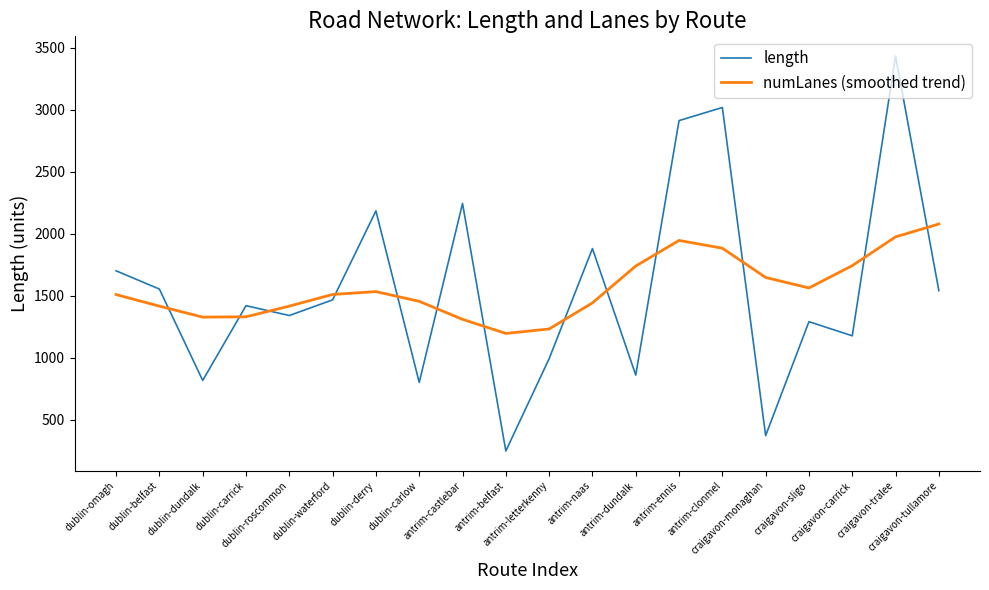

How many intersections are there between length and numLanes (smoothed trend)?

13